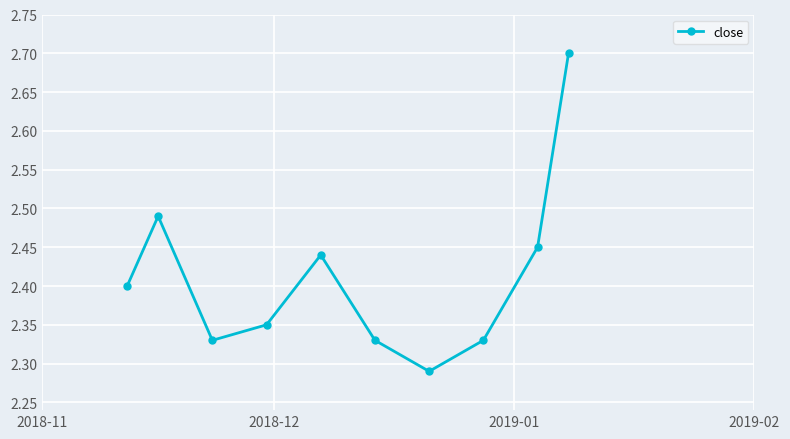

Count the values in the range 2 to 3.

10